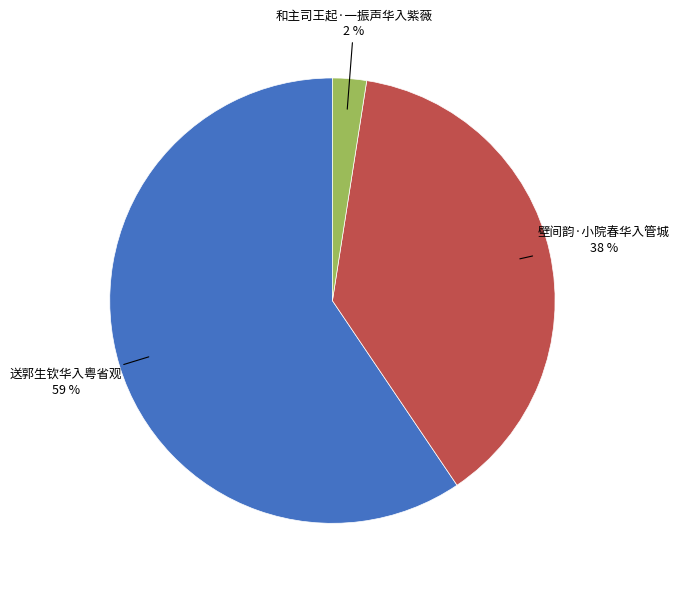

How many slices are in this pie chart?

3